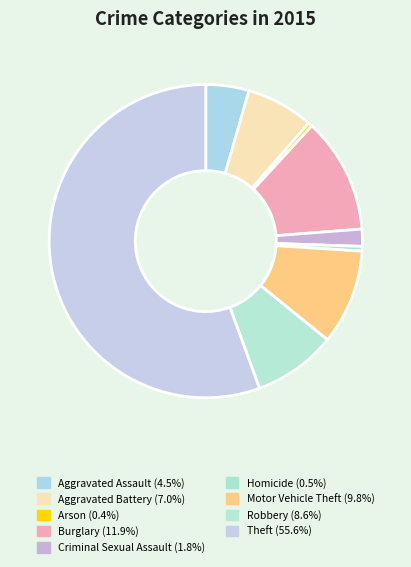

To the nearest percent, what is the average slice percentage?

11%